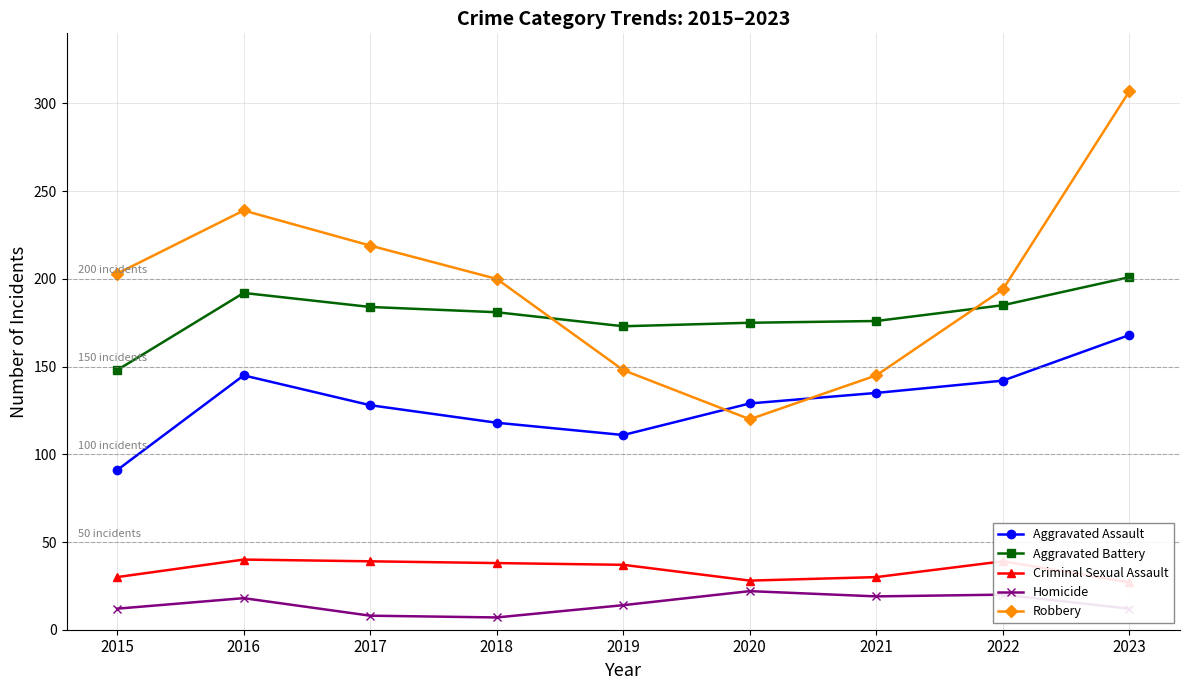

Reading right to left, what are all the values shown in this chart?

Aggravated Assault: 2023=168	2022=142	2021=135	2020=129	2019=111	2018=118	2017=128	2016=145	2015=91
Aggravated Battery: 2023=201	2022=185	2021=176	2020=175	2019=173	2018=181	2017=184	2016=192	2015=148
Criminal Sexual Assault: 2023=27	2022=39	2021=30	2020=28	2019=37	2018=38	2017=39	2016=40	2015=30
Homicide: 2023=12	2022=20	2021=19	2020=22	2019=14	2018=7	2017=8	2016=18	2015=12
Robbery: 2023=307	2022=194	2021=145	2020=120	2019=148	2018=200	2017=219	2016=239	2015=203